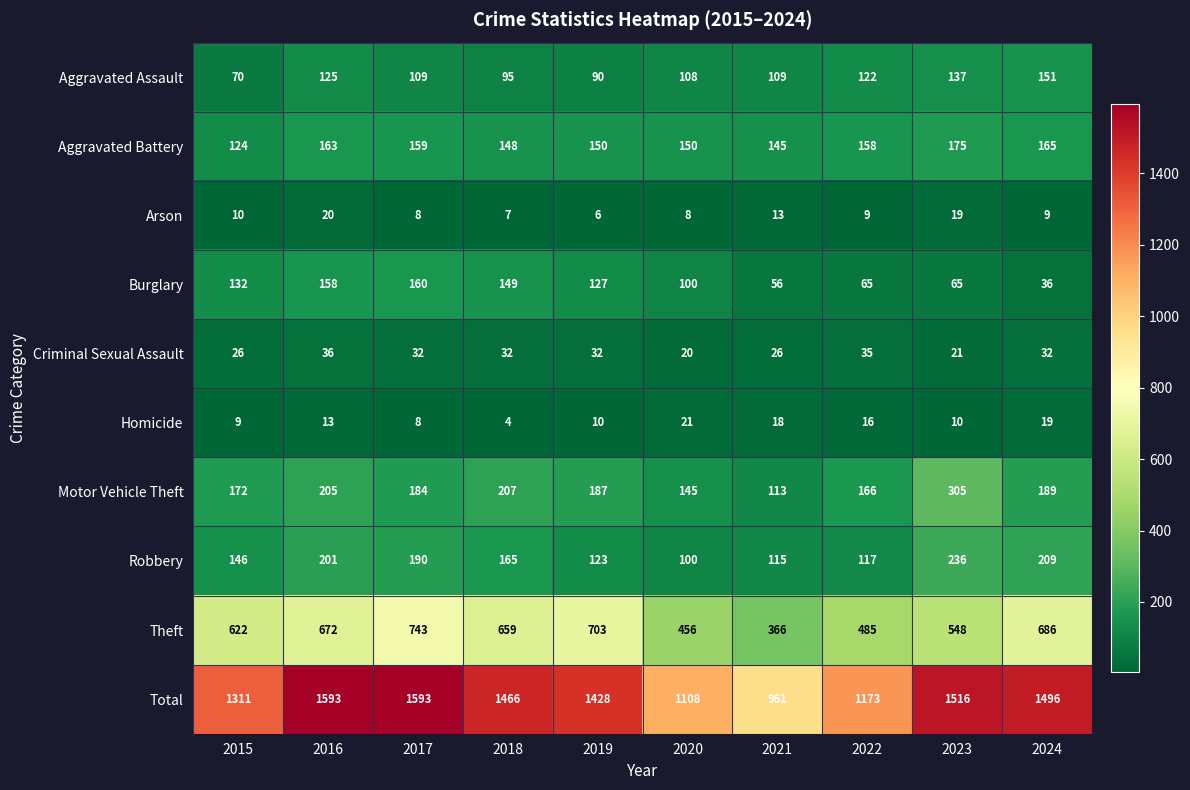

Which series has the widest spread of values?

Total